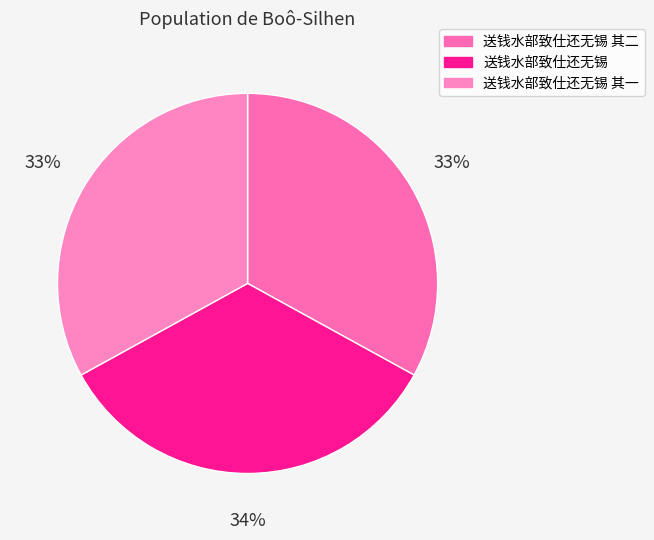

How many segments does this pie chart have?

3